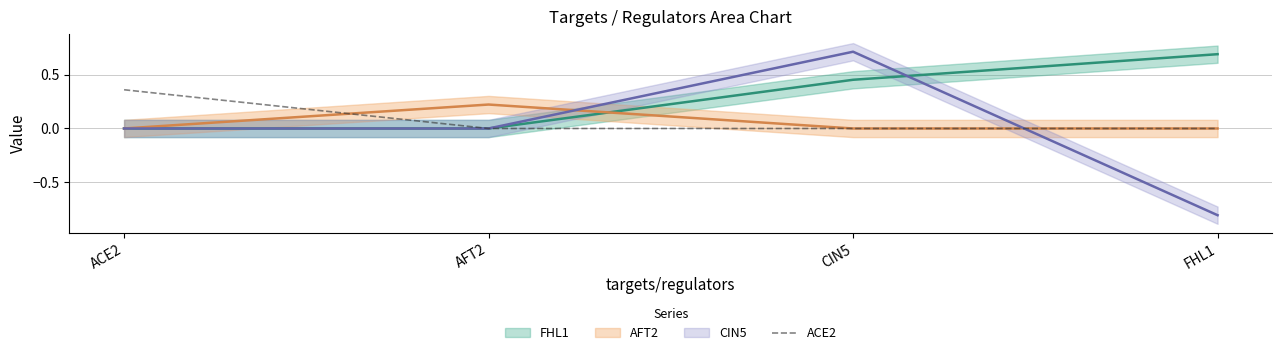

What is the label of the 1st point from the right?

FHL1